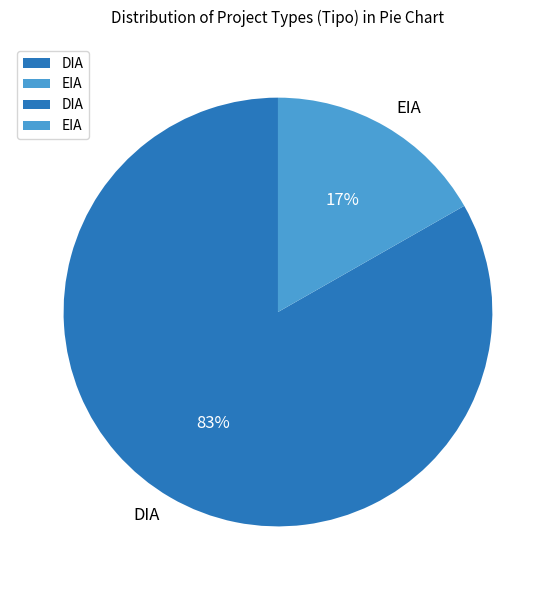

Which has a higher value, EIA or DIA?

DIA